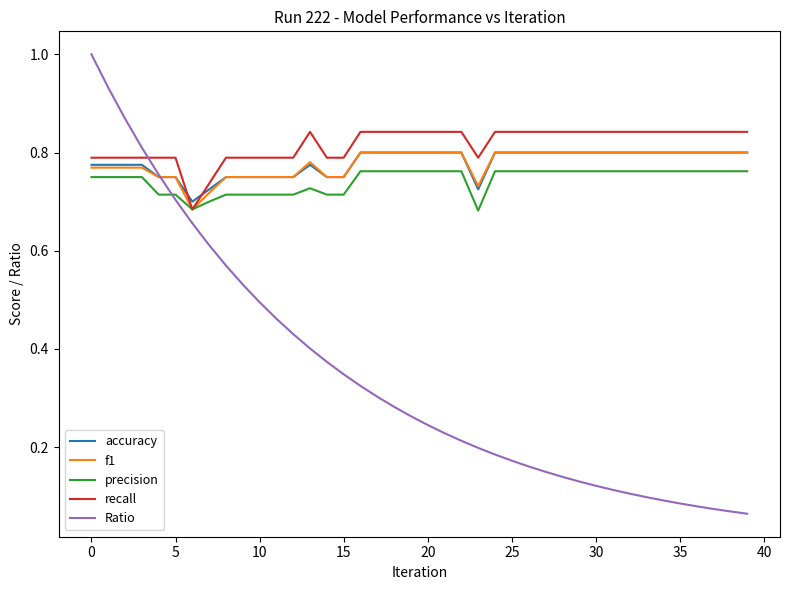

Which series has the widest spread of values?

Ratio